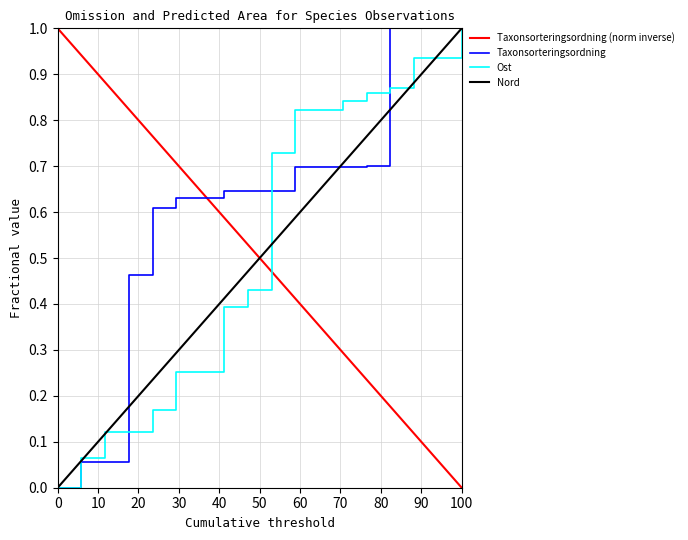

Which series has the largest total across all categories?

Taxonsorteringsordning